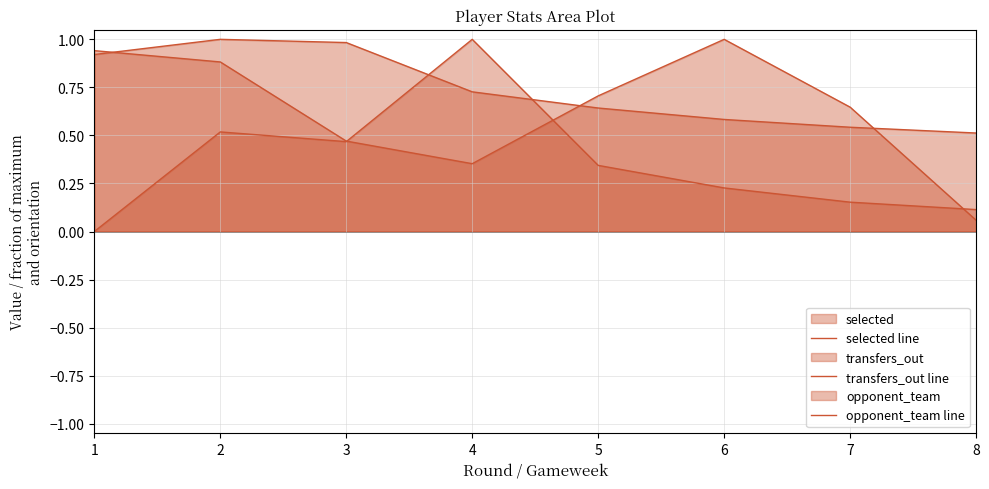

What is the average value of the opponent_team line series?

0.6